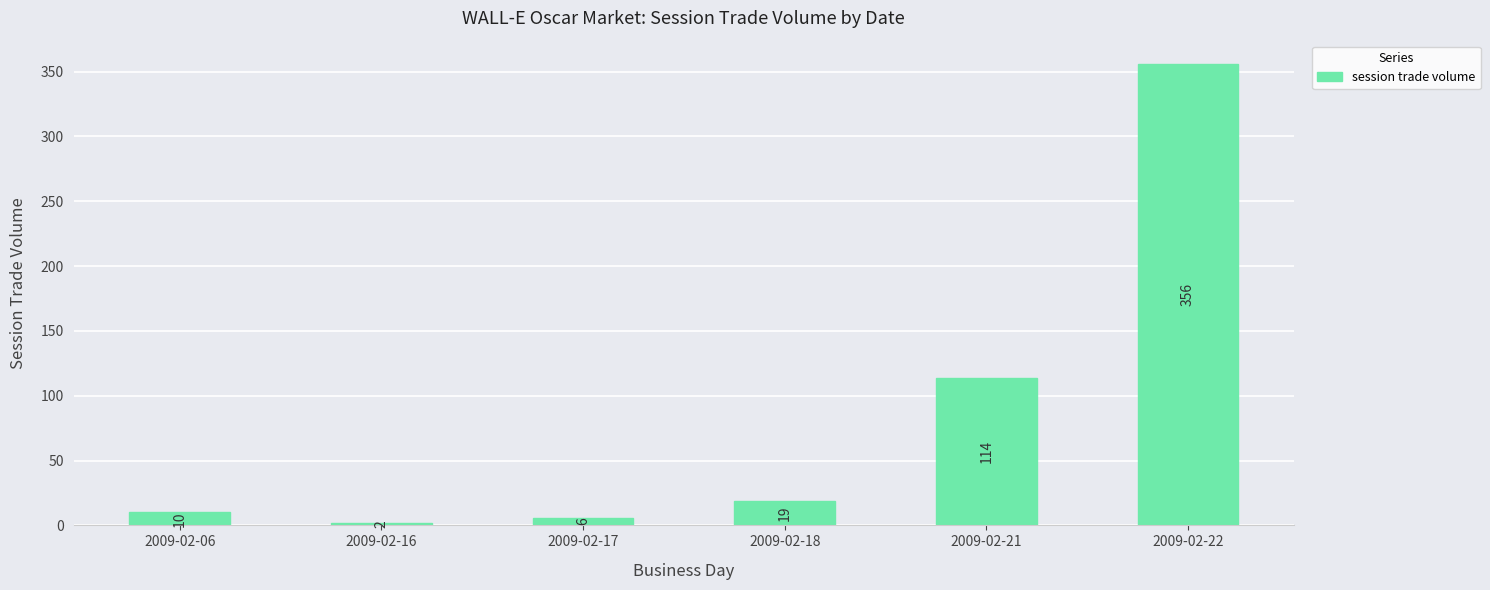

What is the change in value from 2009-02-16 to 2009-02-21?

+112